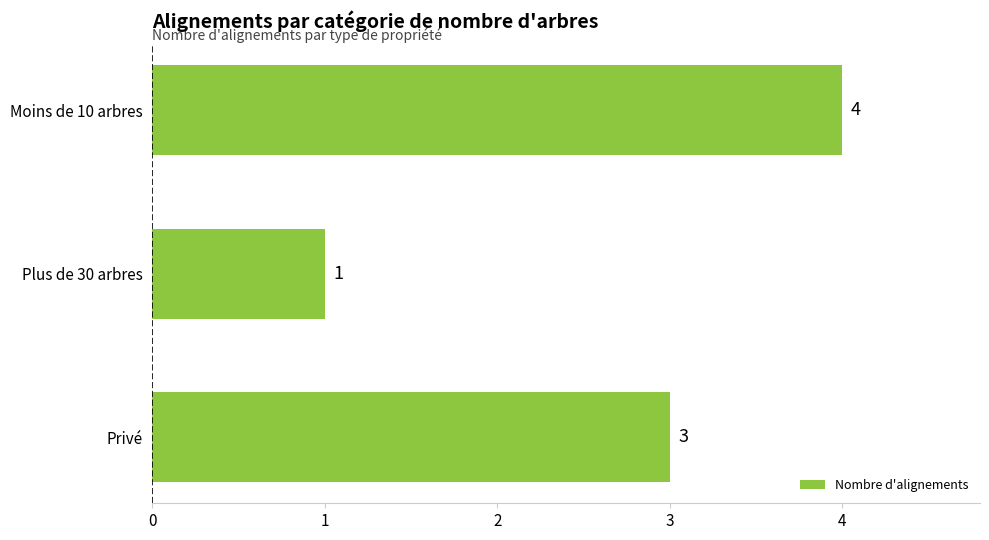

How many categories are shown in the chart?

3